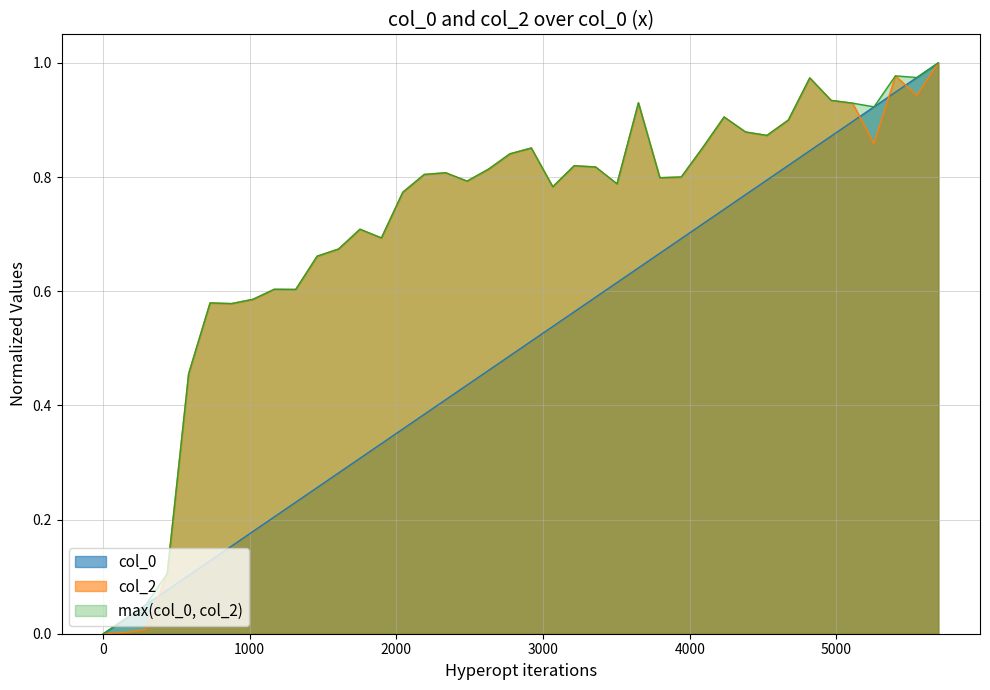

True or false: col_2 has more than 1 interior local peaks.

True